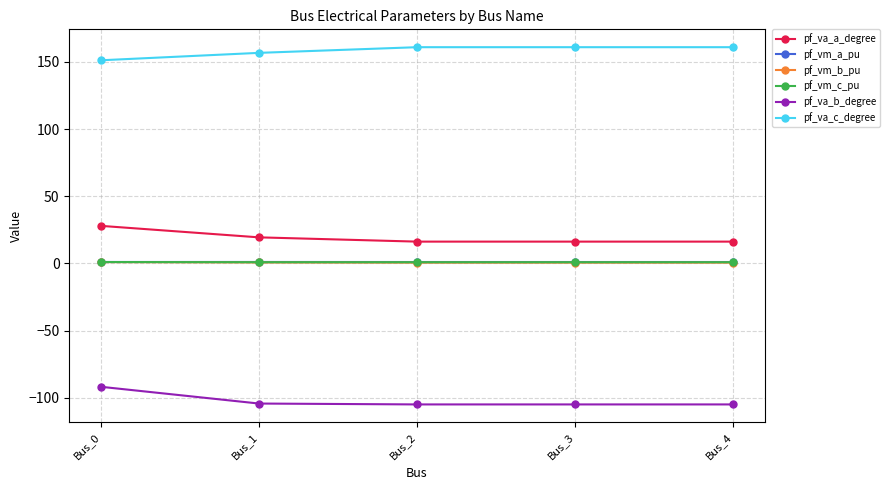

What is the smallest value displayed?

-104.9